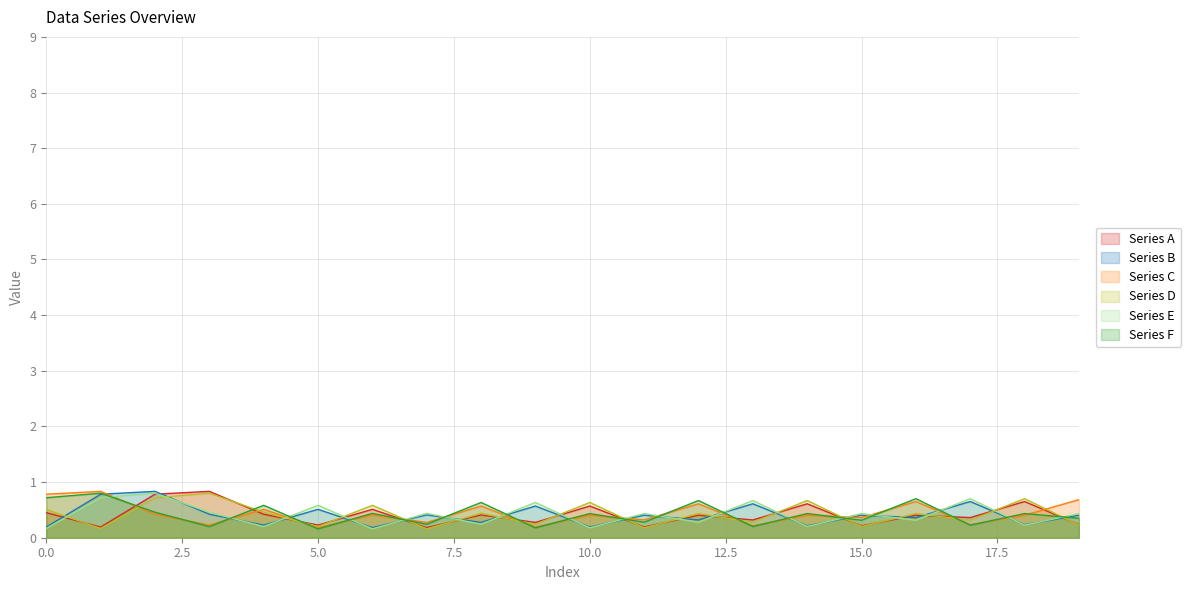

How many lines are shown in the chart?

6